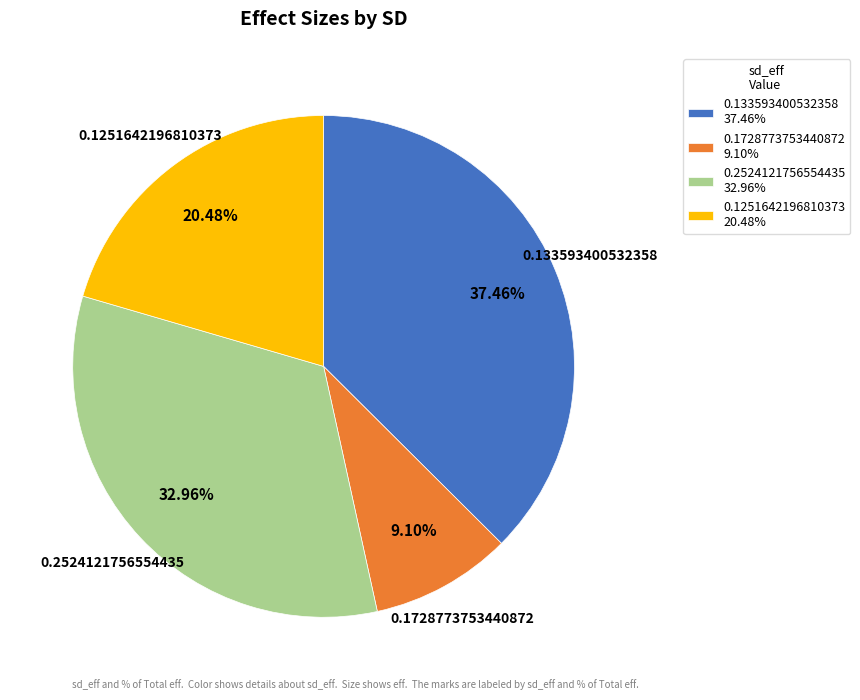

What is the largest slice in the pie chart?

0.133593400532358